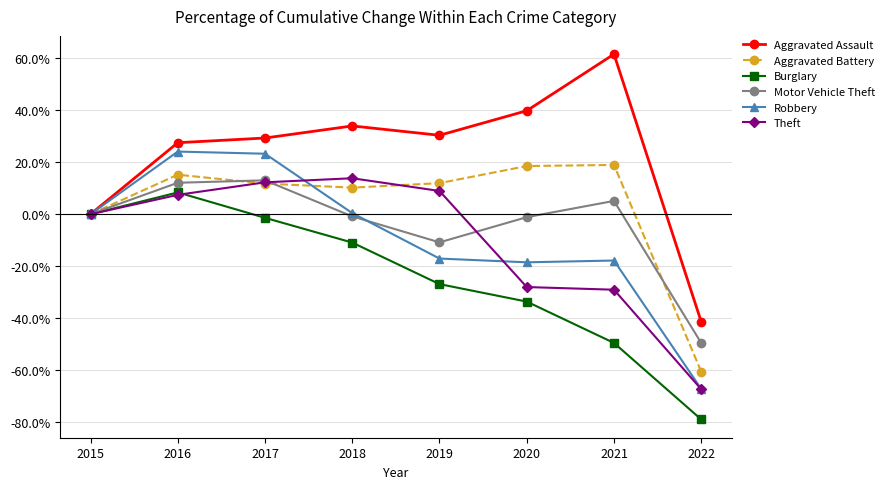

Where is the first local maximum for Aggravated Battery?

2016